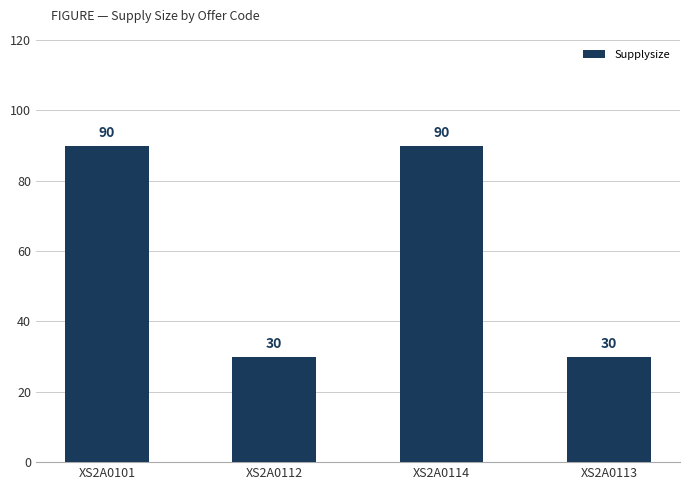

Count the number of categories in the chart.

4